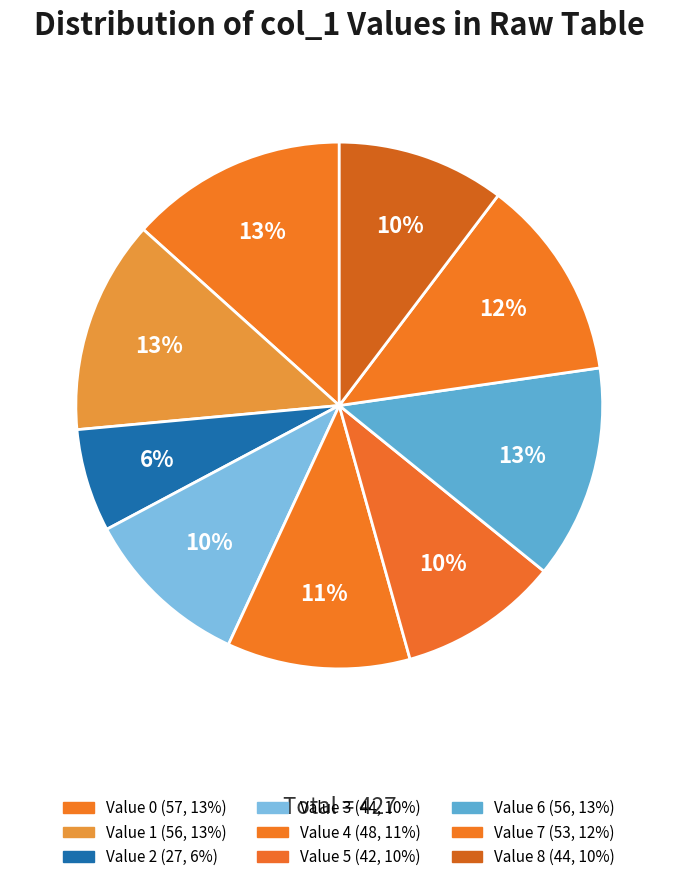

Count the number of slices in the pie.

9